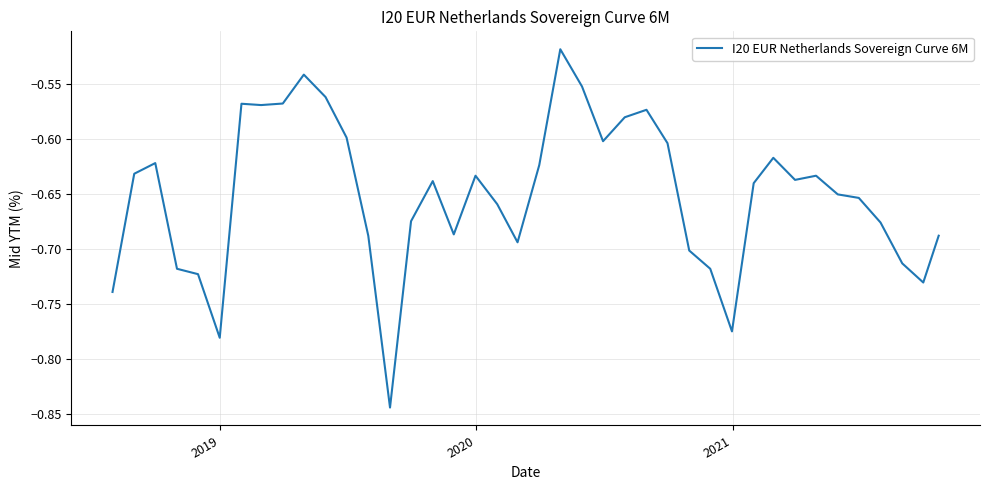

What is the difference between the maximum and minimum values?

0.3